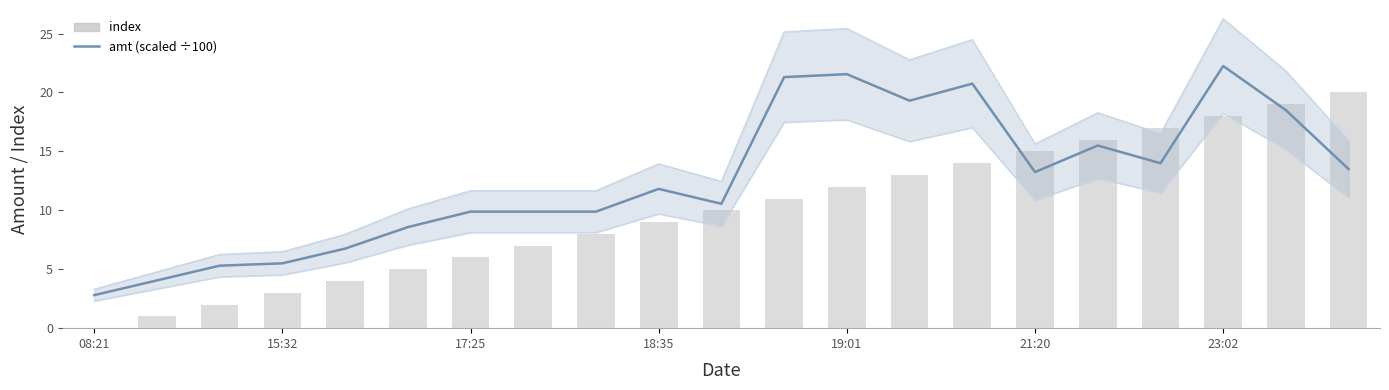

Which has a higher value, 19:01 or 13?

13